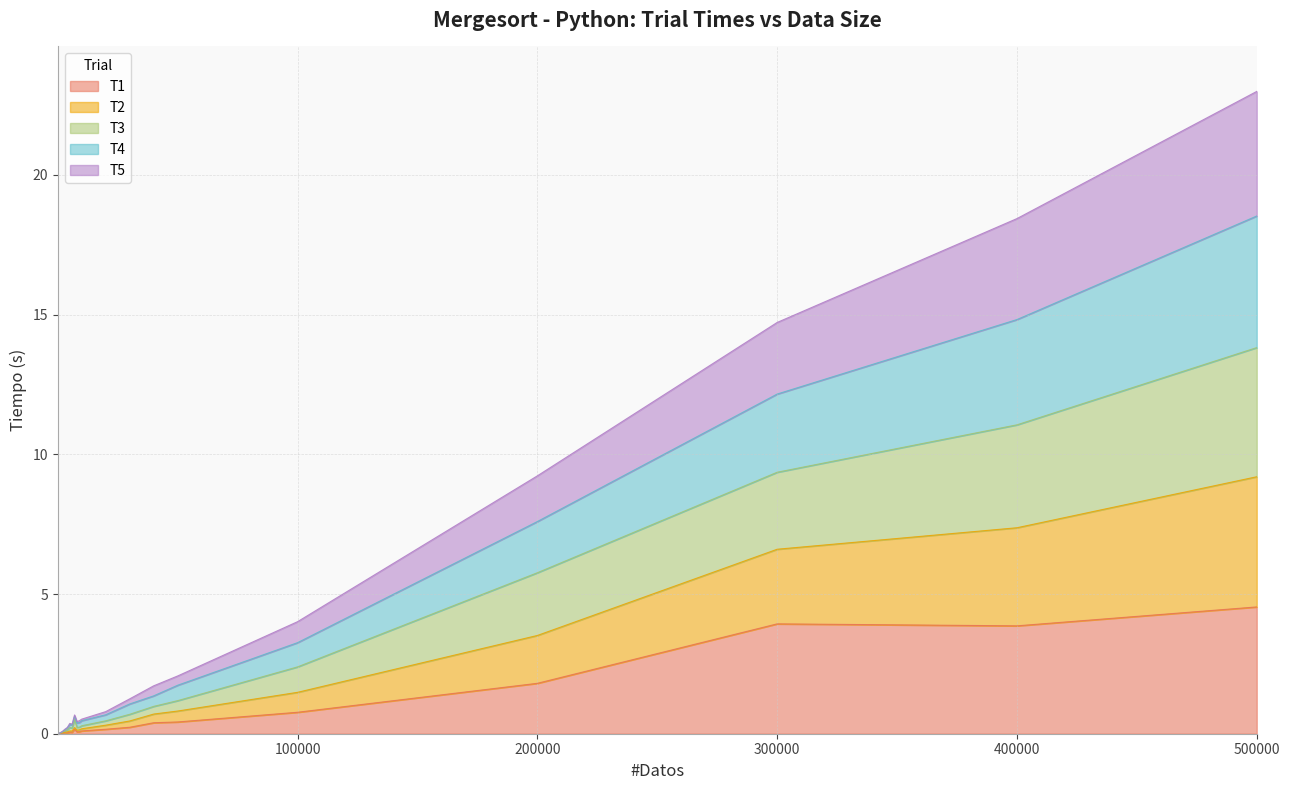

True or false: T5 and T3 intersect in this chart.

False